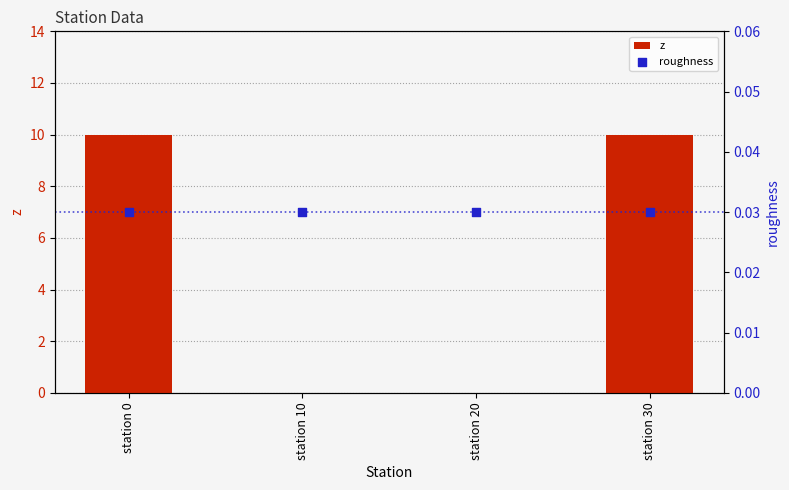

At how many categories does at least one series exceed 6?

2